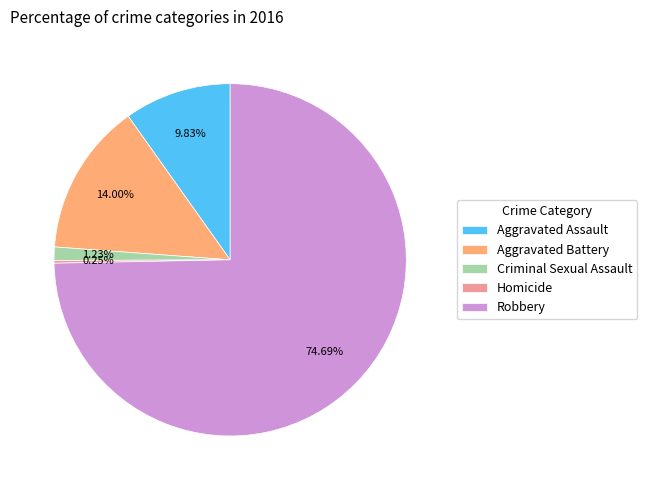

What is the ratio of the value at Aggravated Battery to the value at Aggravated Assault?

1.4